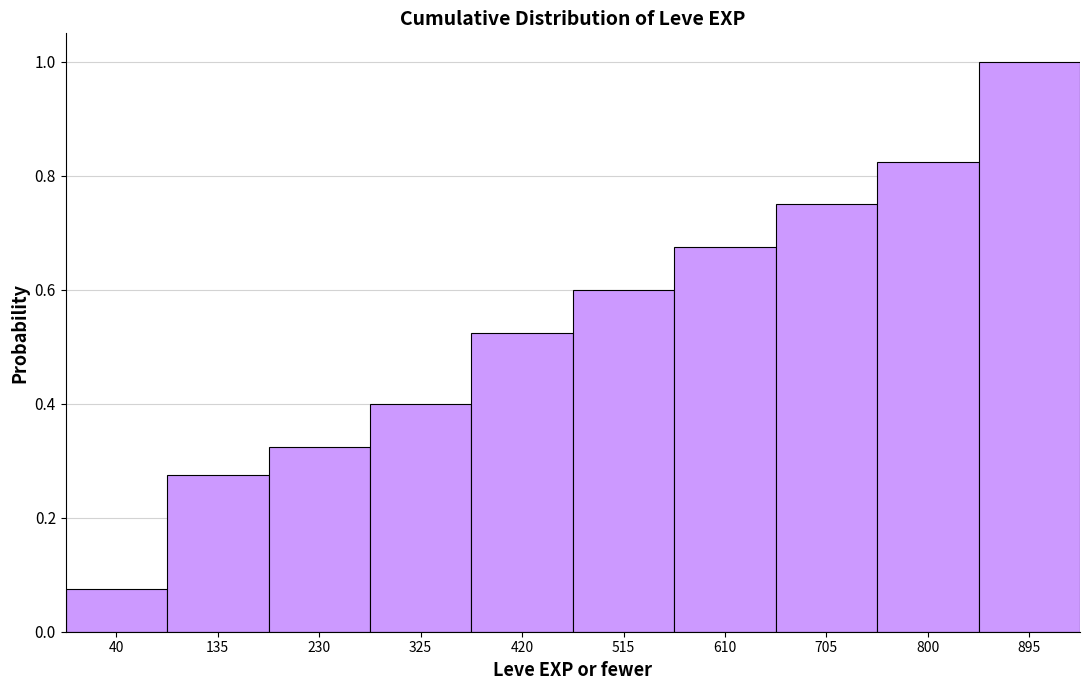

Where is the data nearest to the value 0?

40